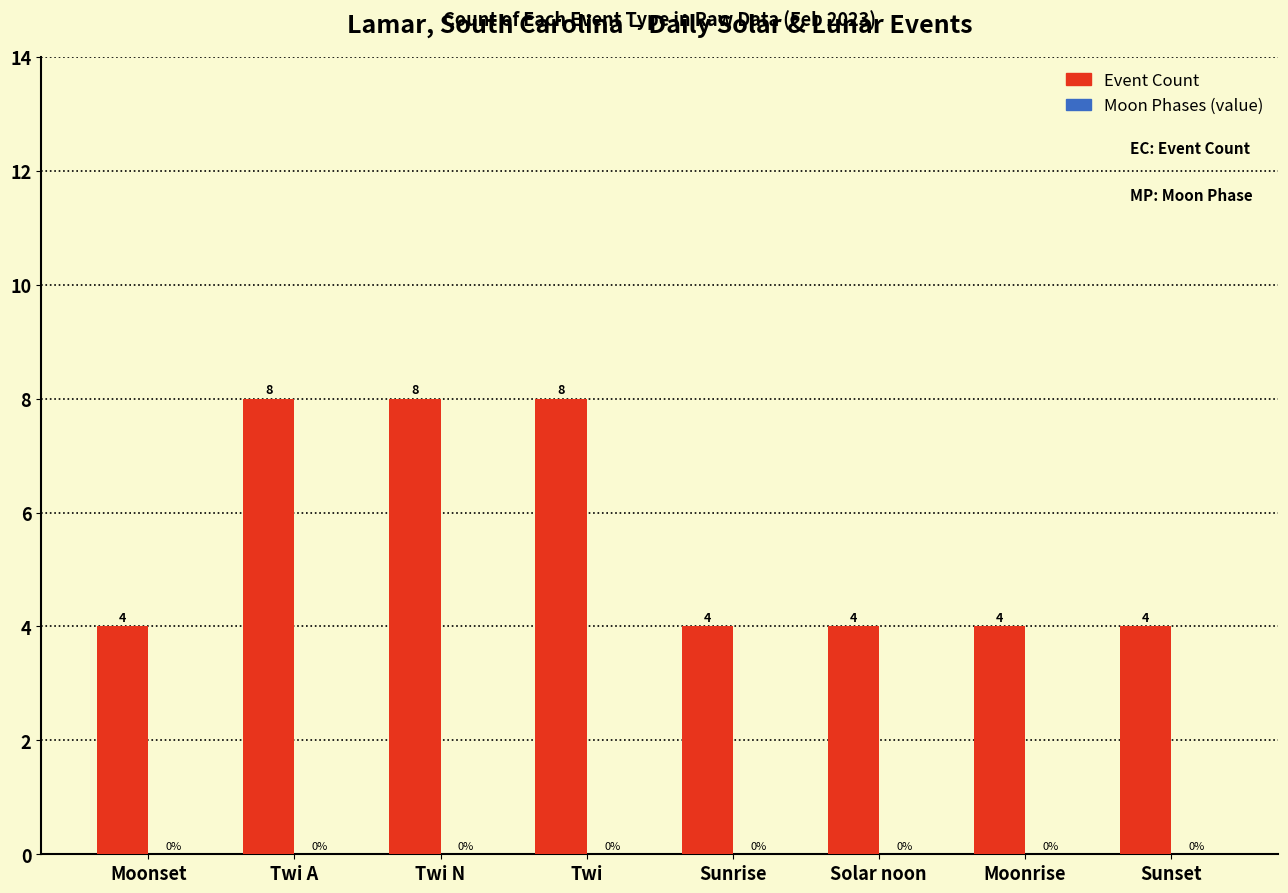

Count the values in the range 4 to 8.

8